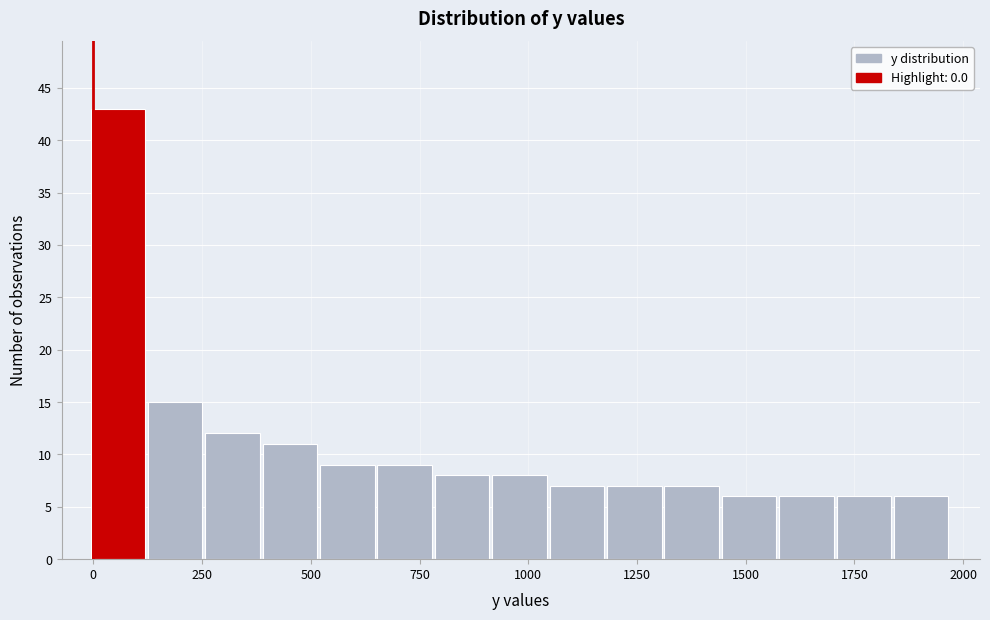

Read against the x-axis, roughly where is the centre of the tallest bar?

50